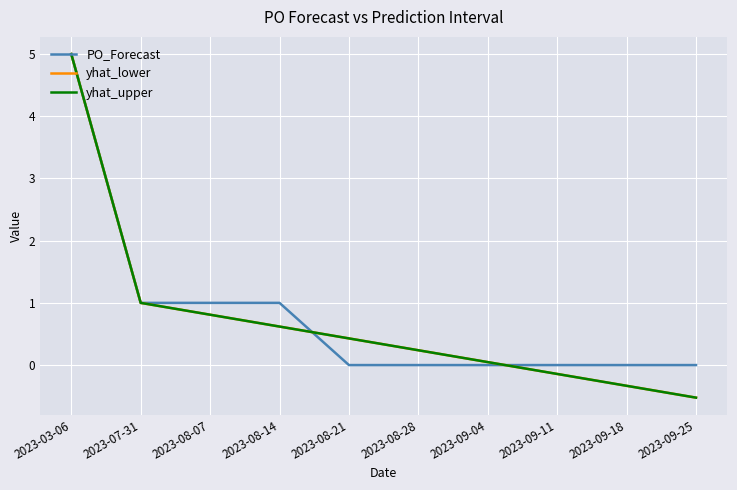

What value does the yhat_lower series have at 2023-08-21?

0.4